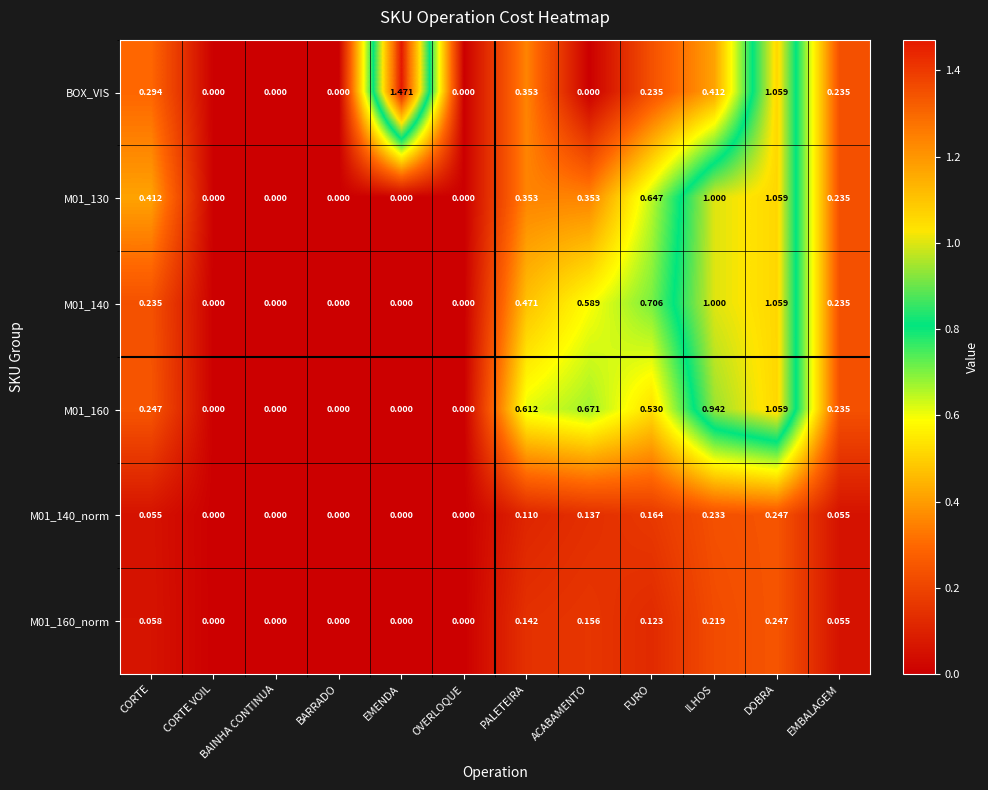

Which label corresponds to the largest value in the chart?

EMENDA